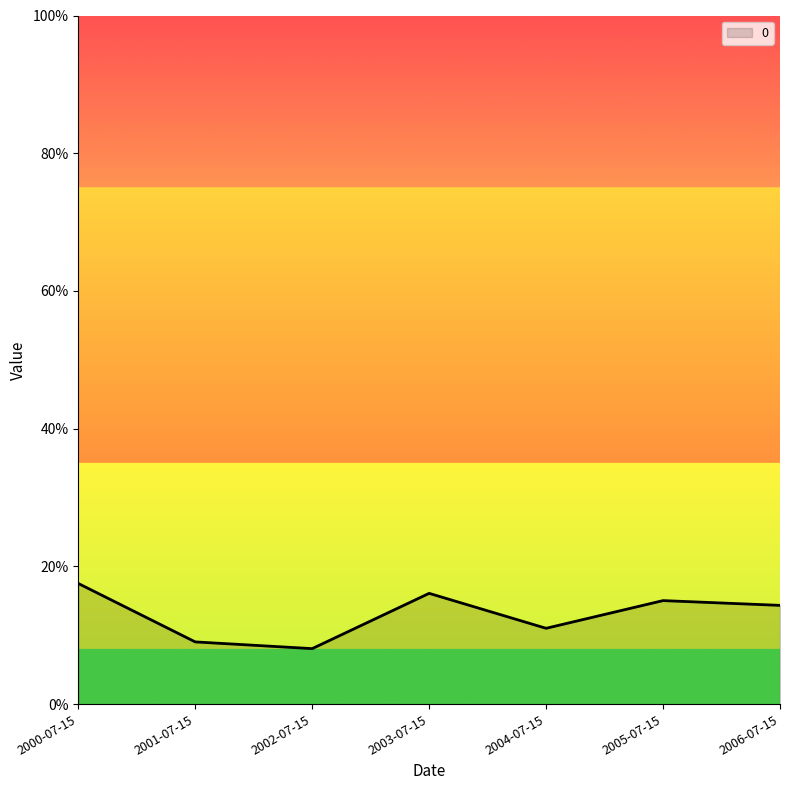

What position from the left is 2003-07-15?

4